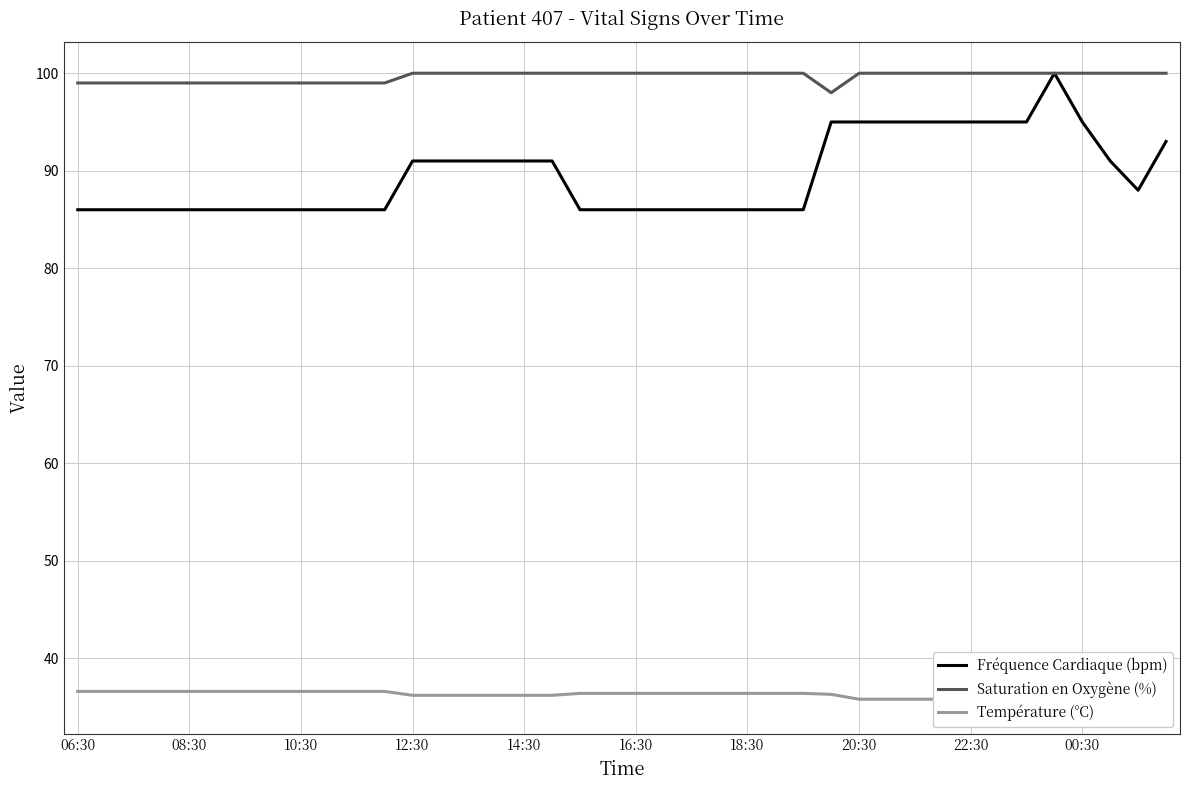

True or false: Saturation en Oxygène (%) has a value of 57 at 12:30.

False